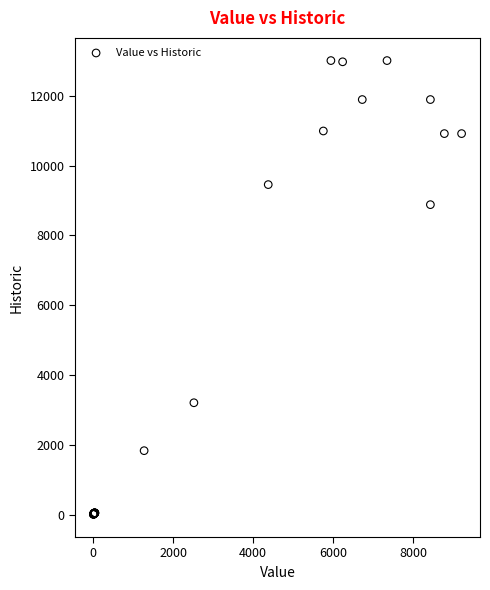

What Y value in the scatter plot is closest to 6506?

8879.3